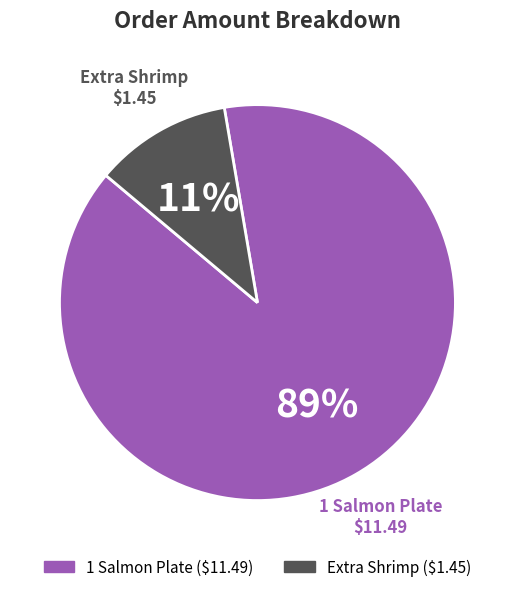

The Extra Shrimp slice represents 11% of the pie. True or false?

True